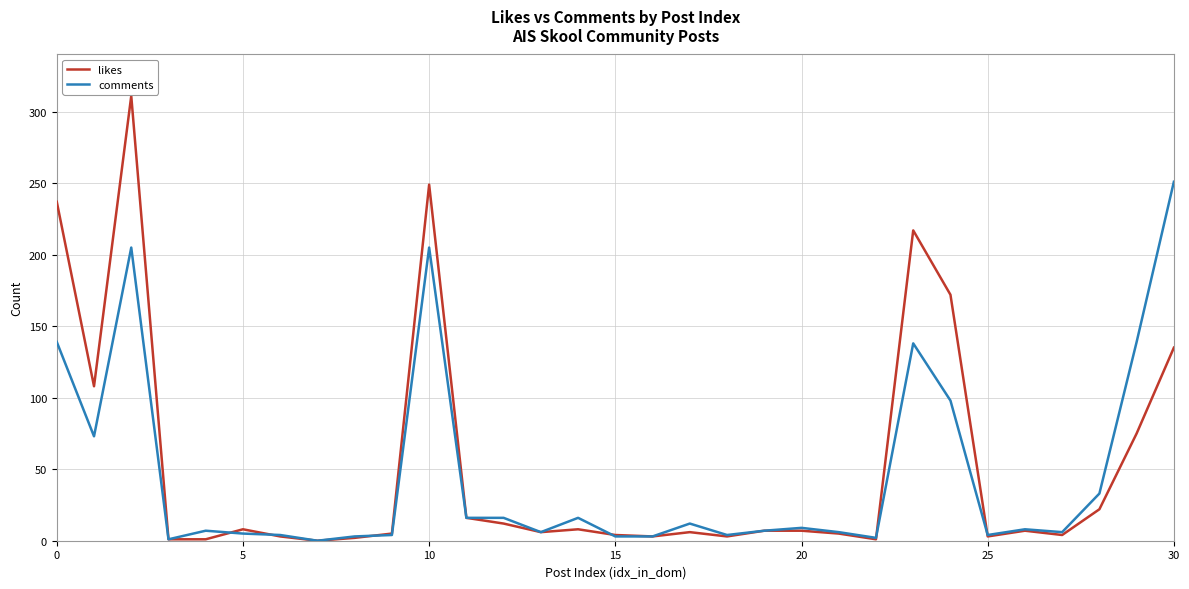

What is the maximum value shown in the chart?

311